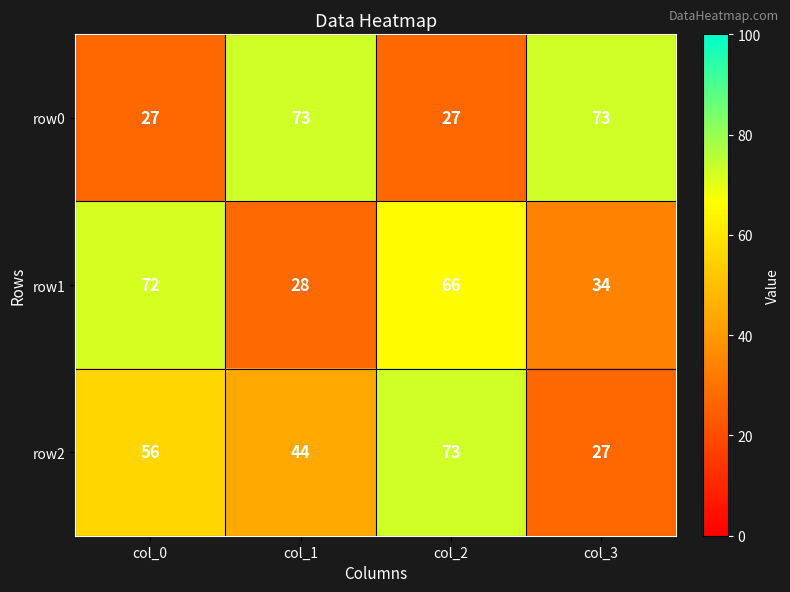

What is the difference between the highest and lowest values at col_2?

46